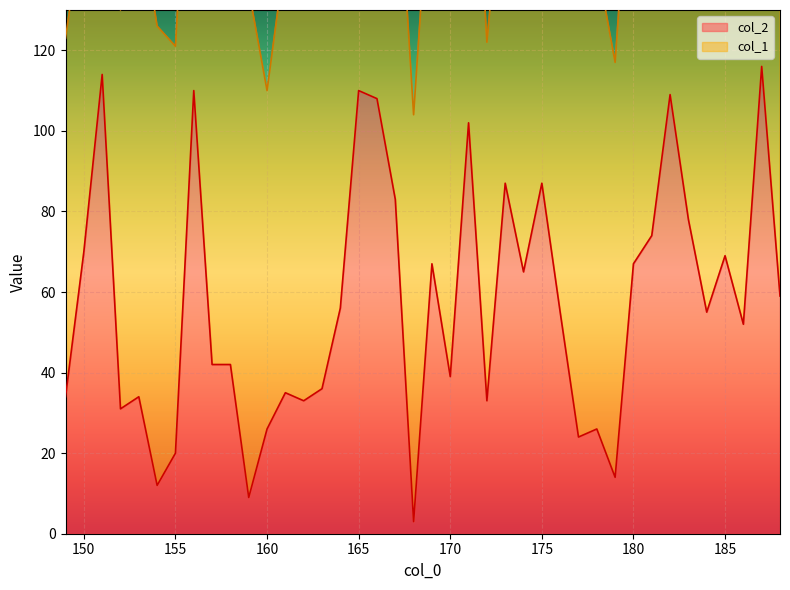

Where is the data nearest to the value 59?

188